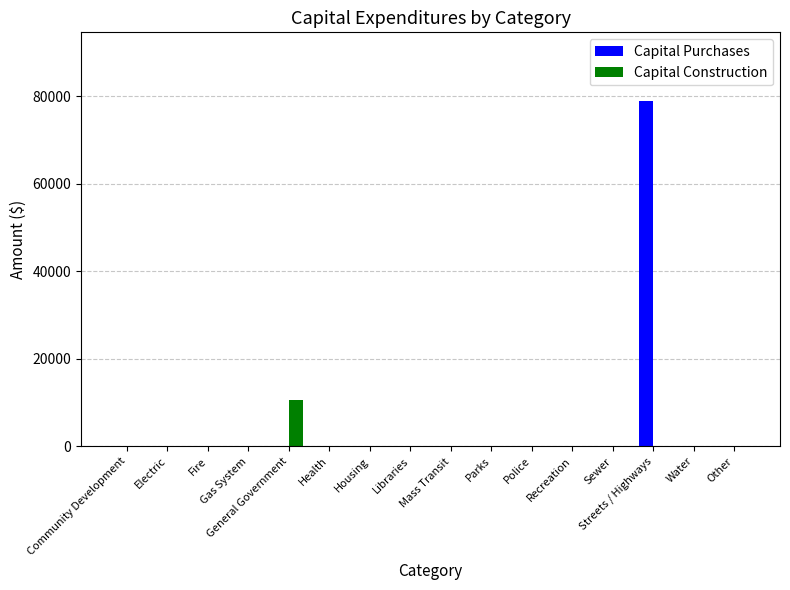

Reading left to right, transcribe all the data shown in this chart.

Capital Purchases: Community Development=0	Electric=0	Fire=0	Gas System=0	General Government=0	Health=0	Housing=0	Libraries=0	Mass Transit=0	Parks=0	Police=0	Recreation=0	Sewer=0	Streets / Highways=78790	Water=0	Other=0
Capital Construction: Community Development=0	Electric=0	Fire=0	Gas System=0	General Government=10648	Health=0	Housing=0	Libraries=0	Mass Transit=0	Parks=0	Police=0	Recreation=0	Sewer=0	Streets / Highways=0	Water=0	Other=0